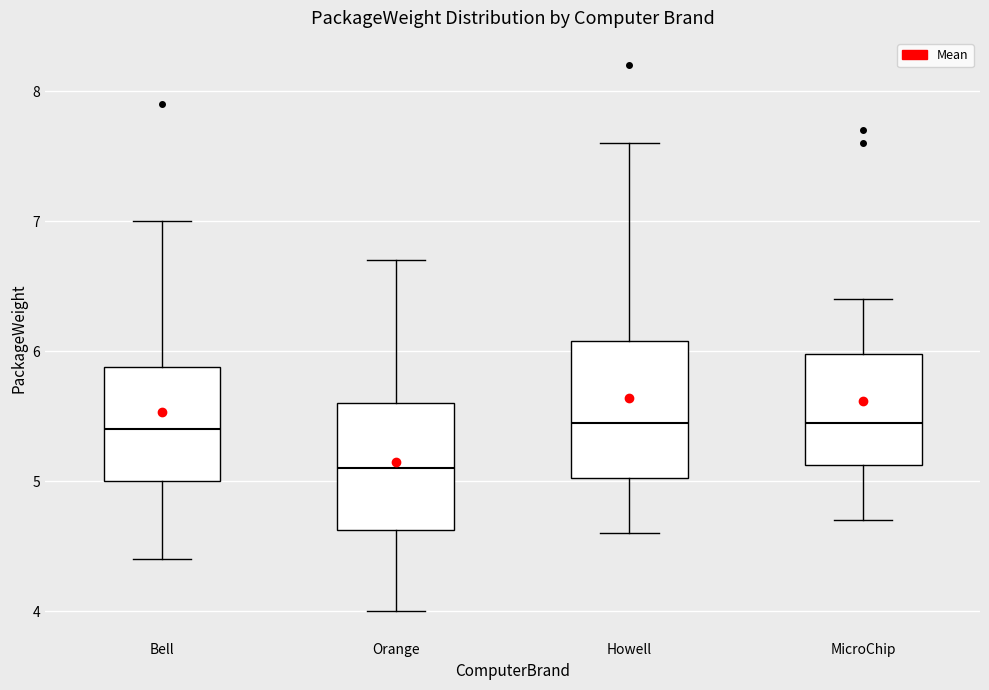

Reading left to right, transcribe this box plot: for each box, give where its median line is, the range the box spans, and where its two whiskers end, as read against the y-axis. The values are not printed on the chart, so give them approximately, as read against the axis.

Bell: median 5.4, box 5.0 to 5.9, whiskers 4.4 to 7.0
Orange: median 5.1, box 4.6 to 5.6, whiskers 4.0 to 6.7
Howell: median 5.5, box 5.0 to 6.1, whiskers 4.6 to 7.6
MicroChip: median 5.5, box 5.1 to 6.0, whiskers 4.7 to 6.4